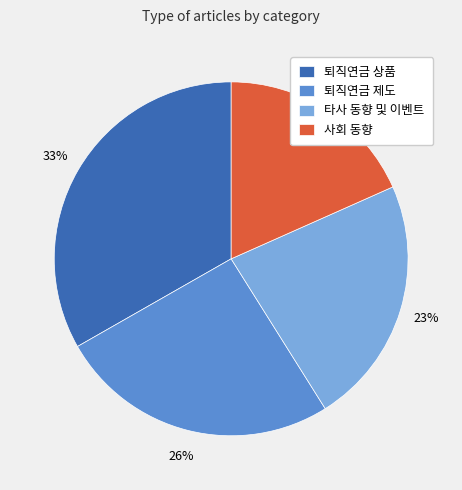

How many slices are in this pie chart?

4